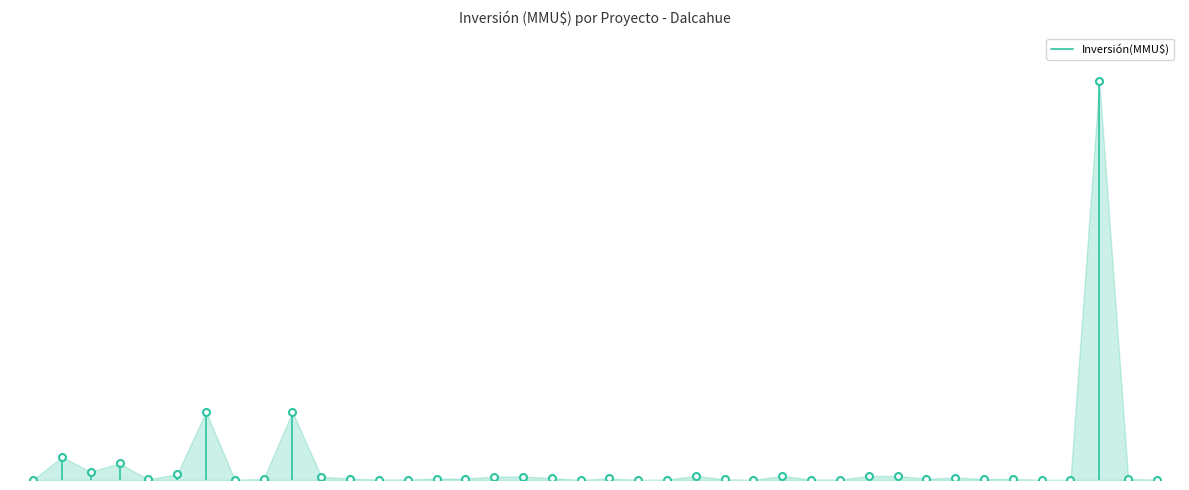

True or false: the data shows 46 at 1.

False